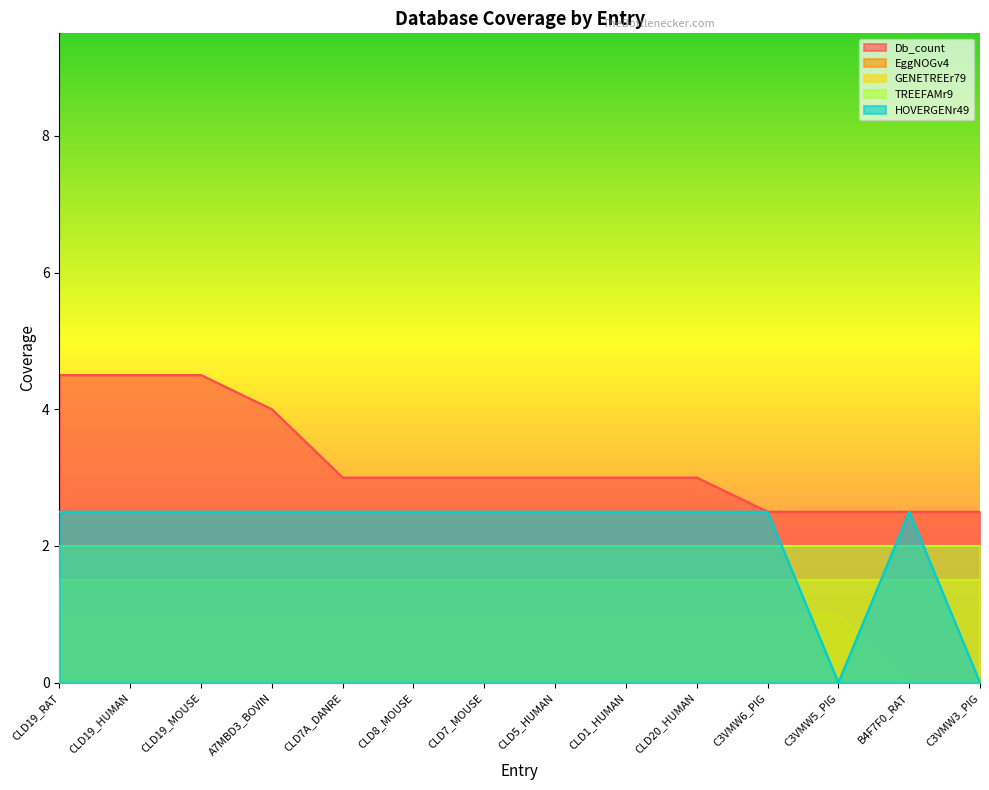

True or false: EggNOGv4 and Db_count intersect in this chart.

False